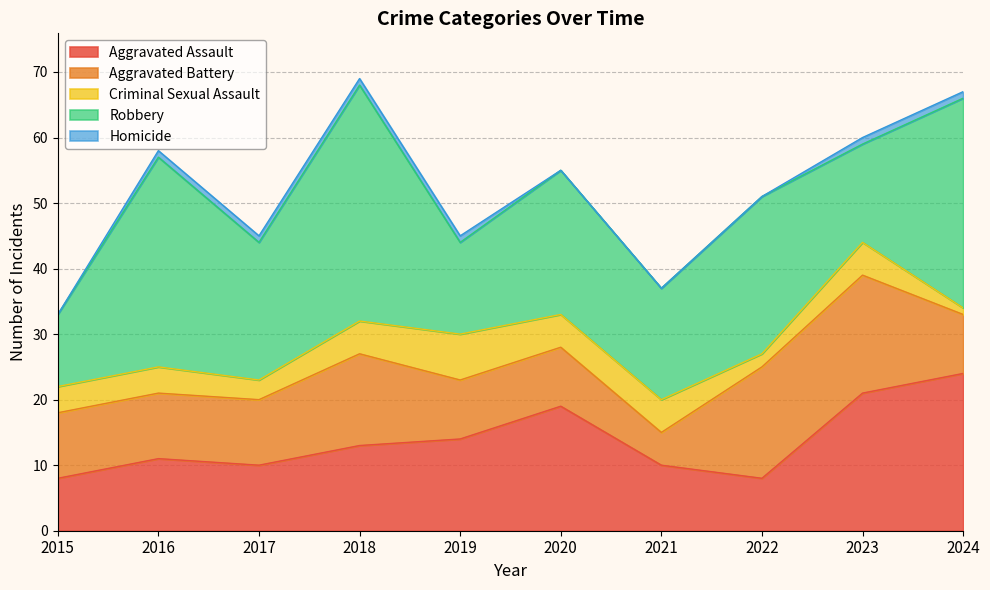

Does the chart display data point markers on the line(s)?

No